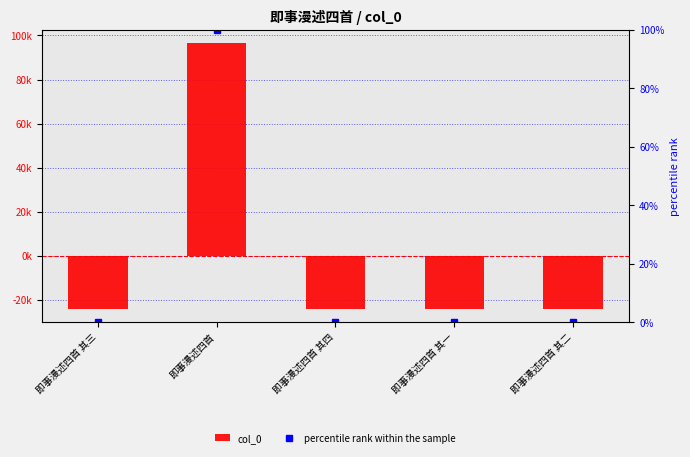

Is it true that col_0 equals -24117.4 at 即事漫述四首 其三?

True